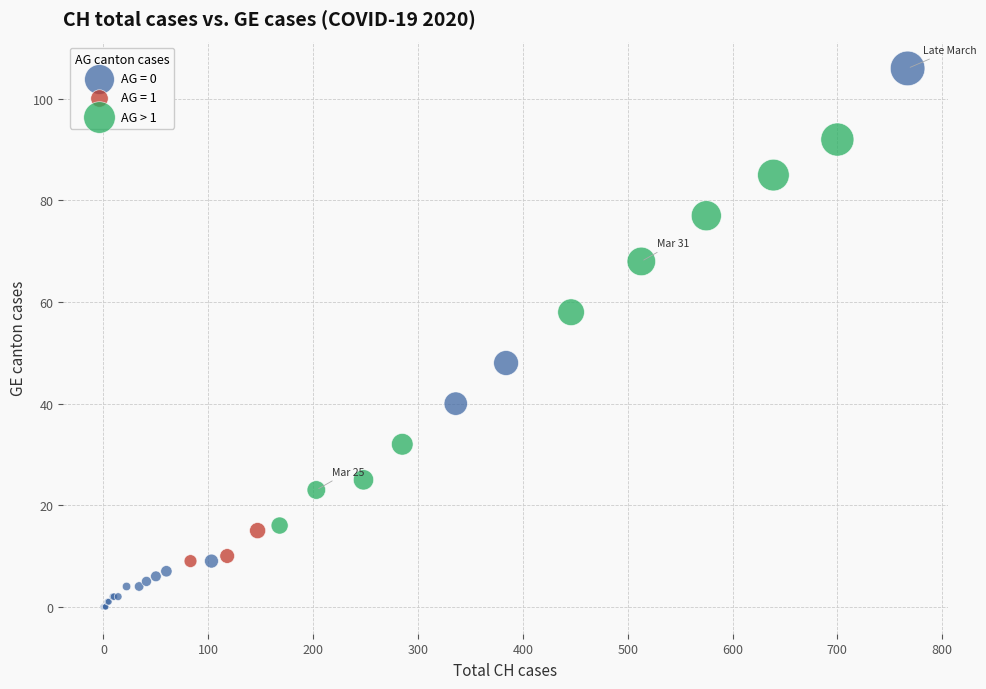

Which series reaches the minimum Y coordinate?

AG = 0